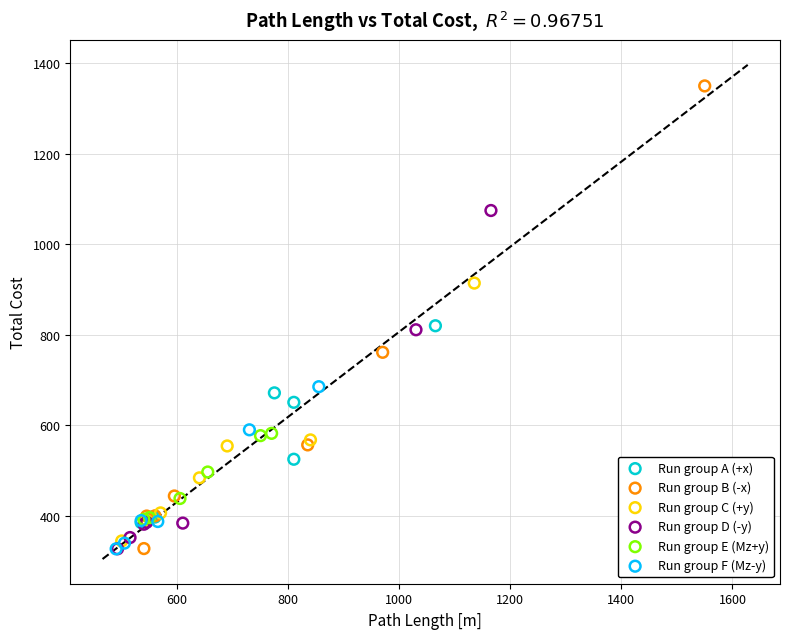

Which series reaches the maximum Y coordinate?

Run group B (-x)